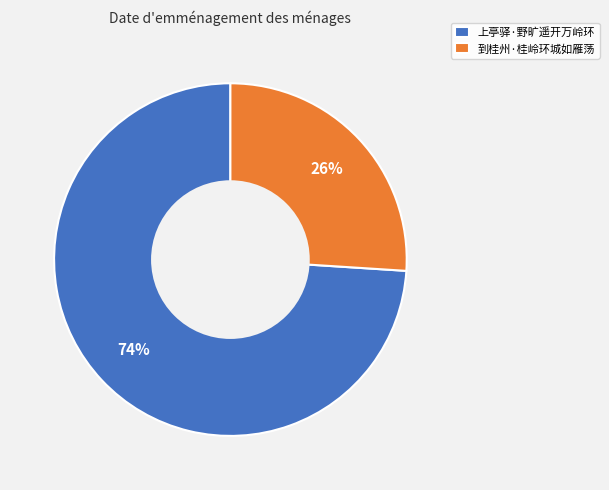

Does any single category account for the majority?

Yes